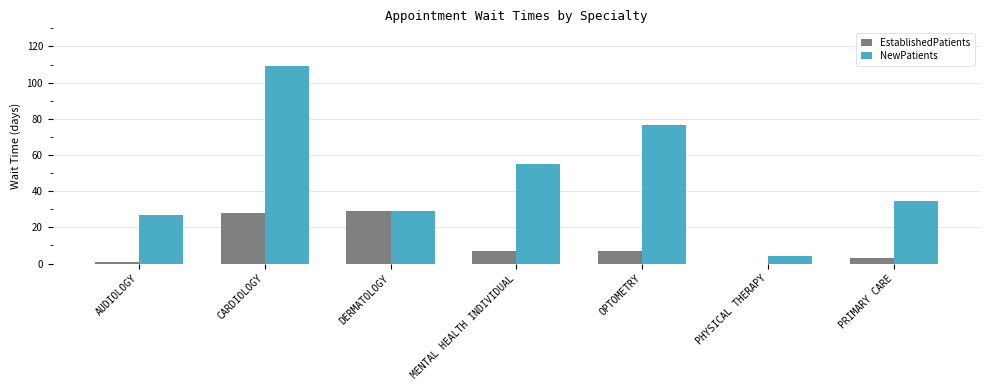

Is the value of NewPatients at DERMATOLOGY greater than the value of EstablishedPatients at PHYSICAL THERAPY?

Yes